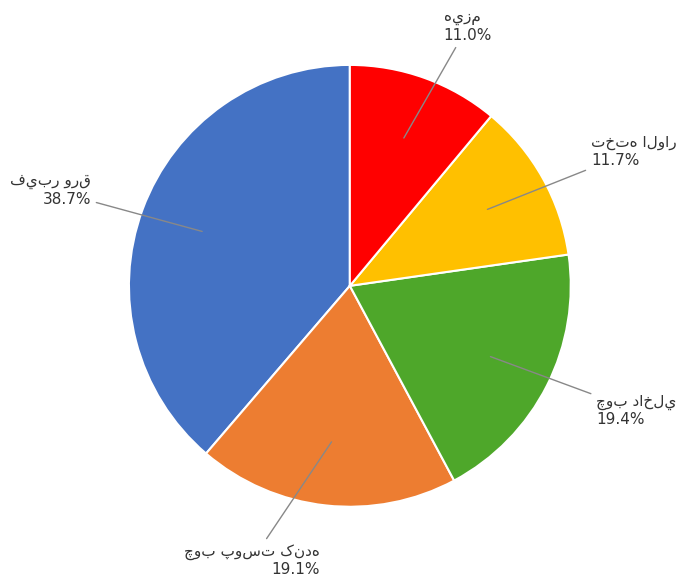

Does any single category account for the majority?

No